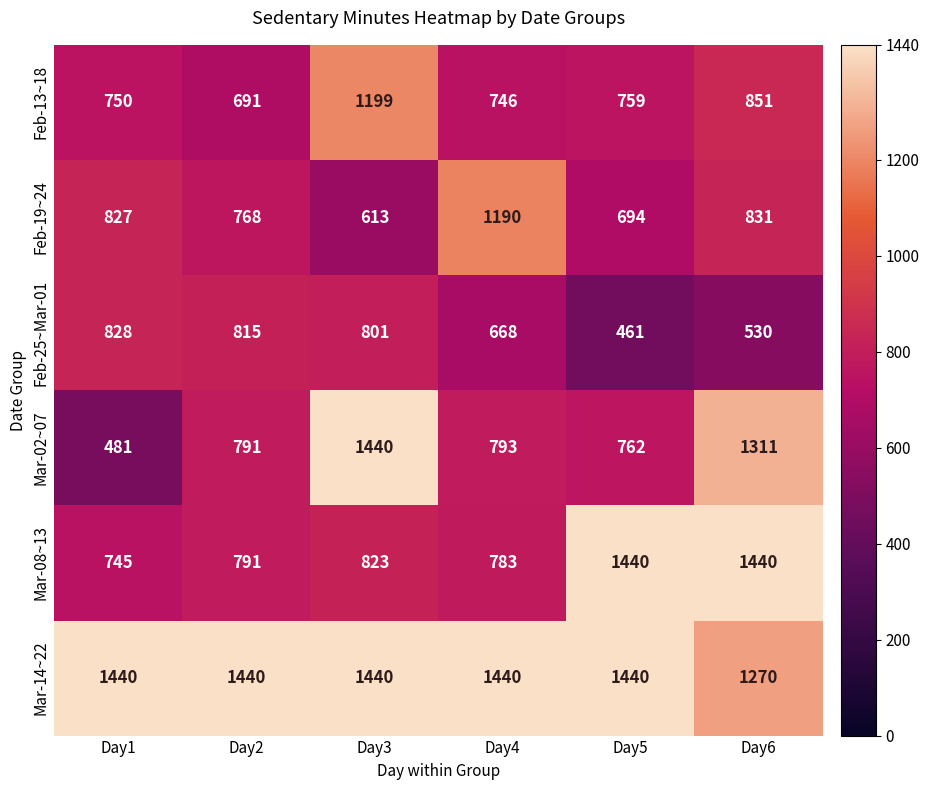

What is the greatest value displayed?

1440